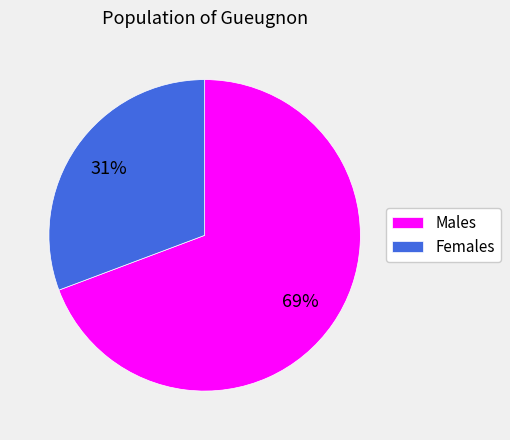

To the nearest percent, what is the average slice percentage?

50%